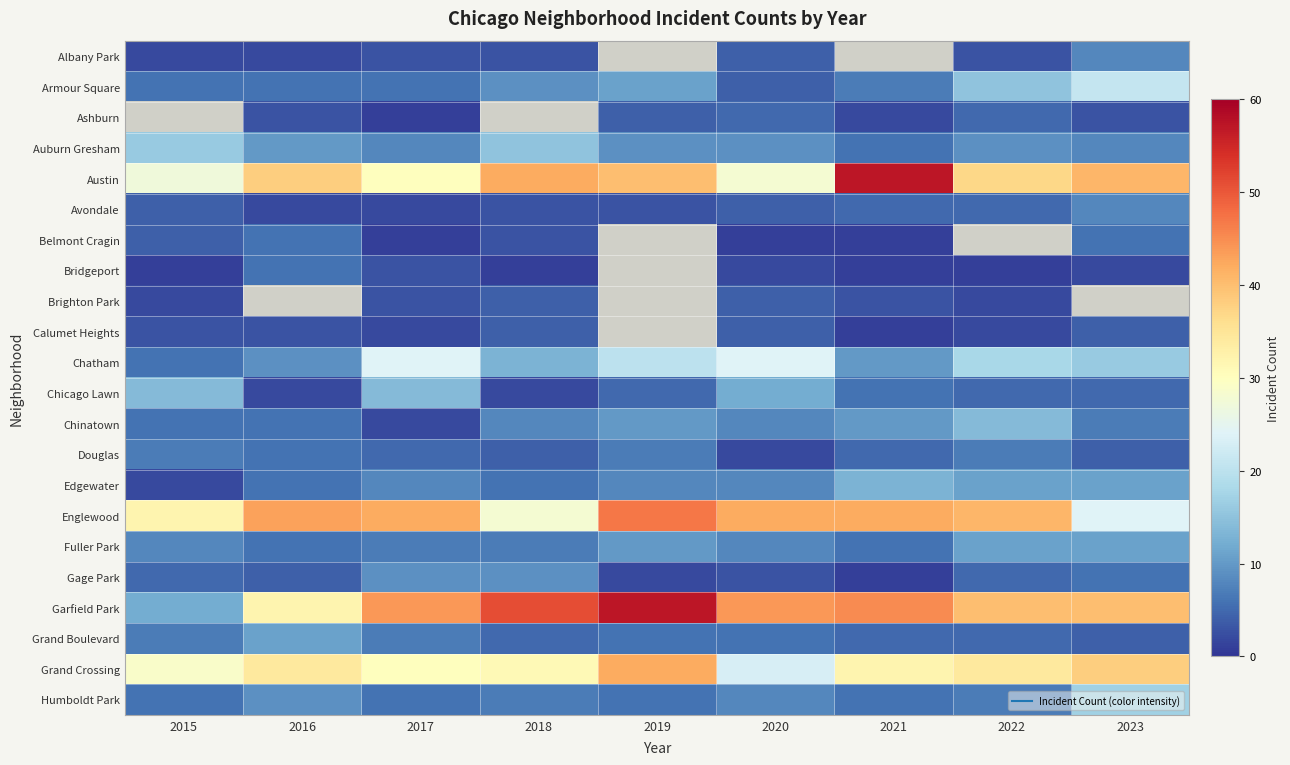

How many series are shown in this chart?

22